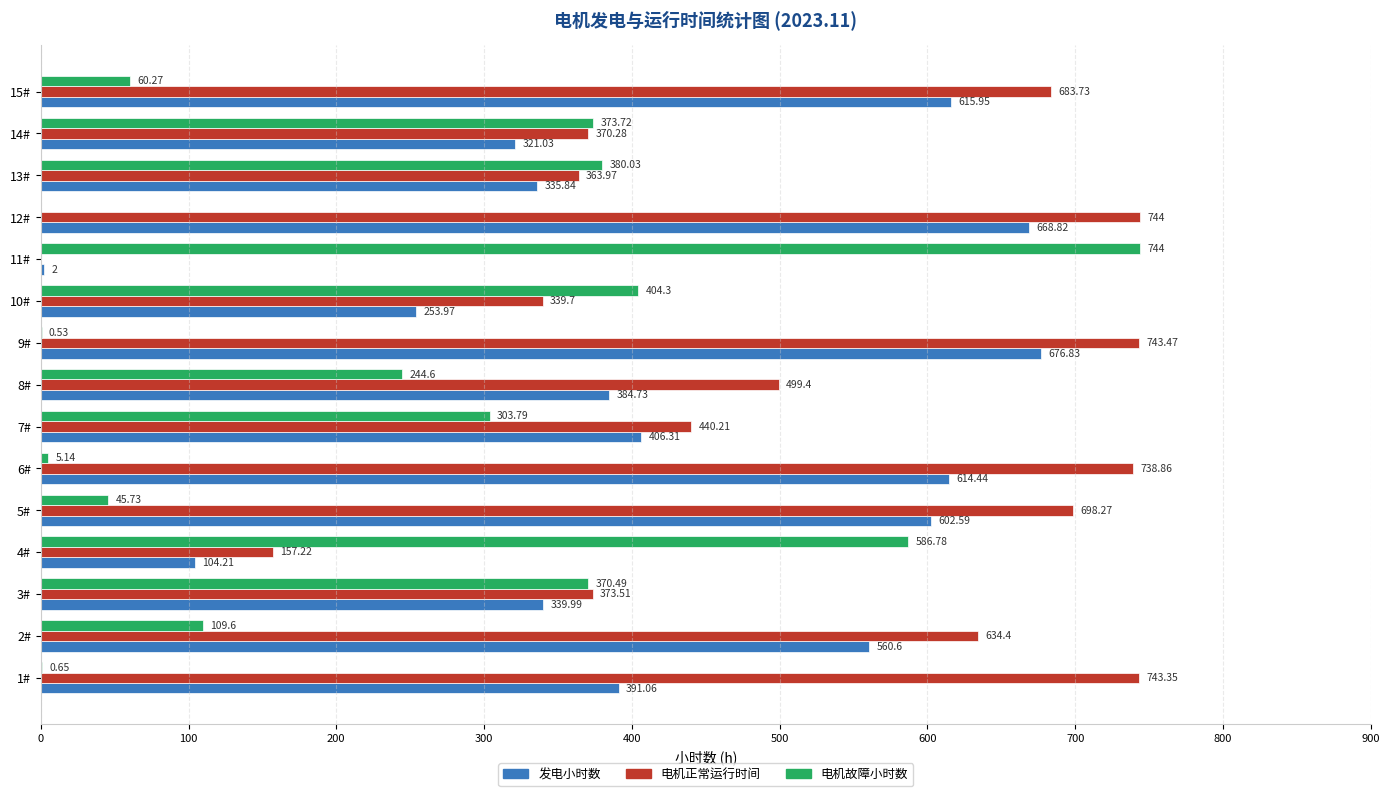

Which series has the largest total across all categories?

电机正常运行时间